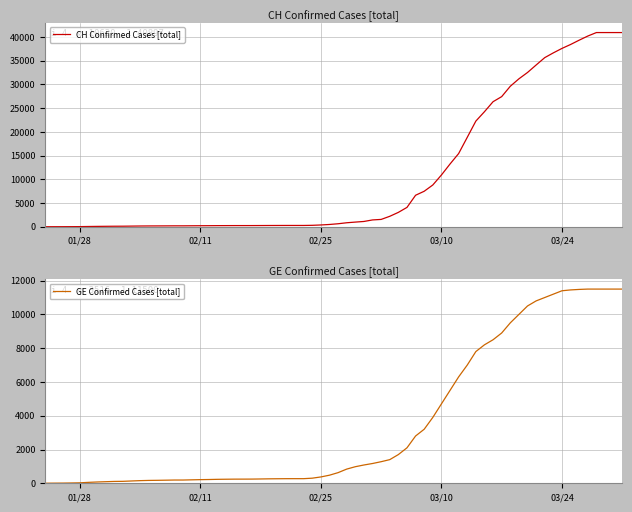

What is the maximum value for CH Confirmed Cases [total]?

40897